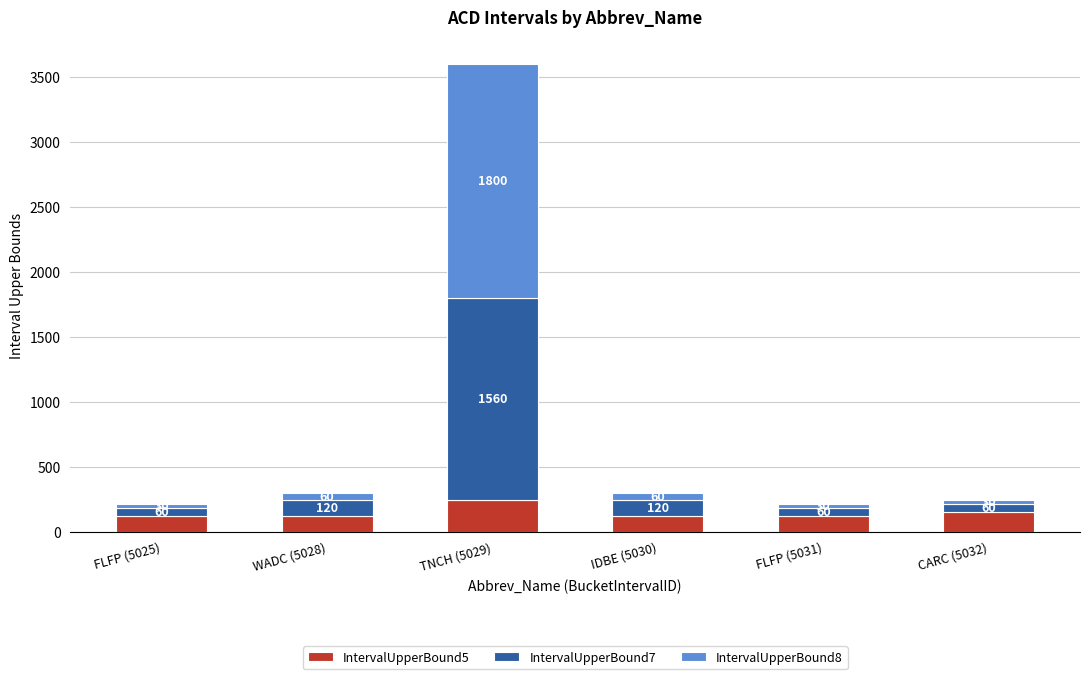

What is the total value across all series at TNCH (5029)?

3600